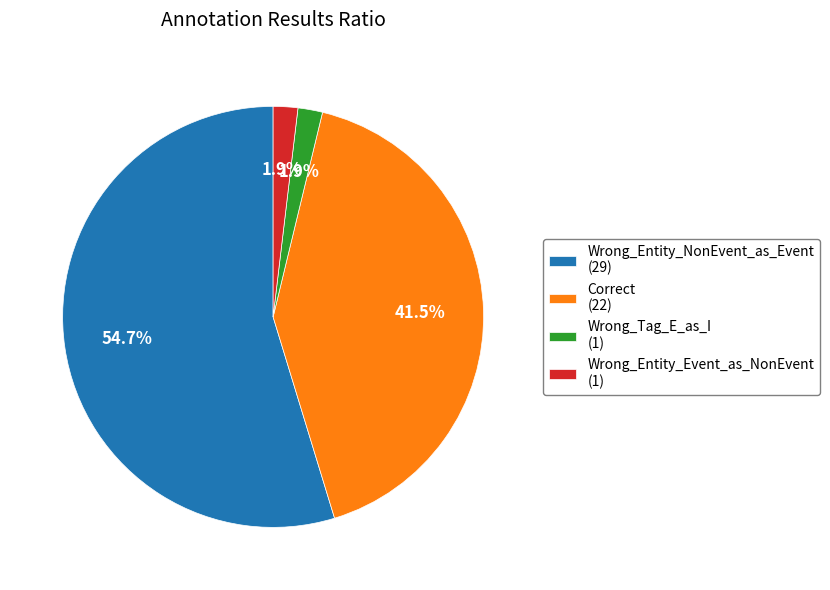

Is there any slice that represents more than half of the pie?

Yes